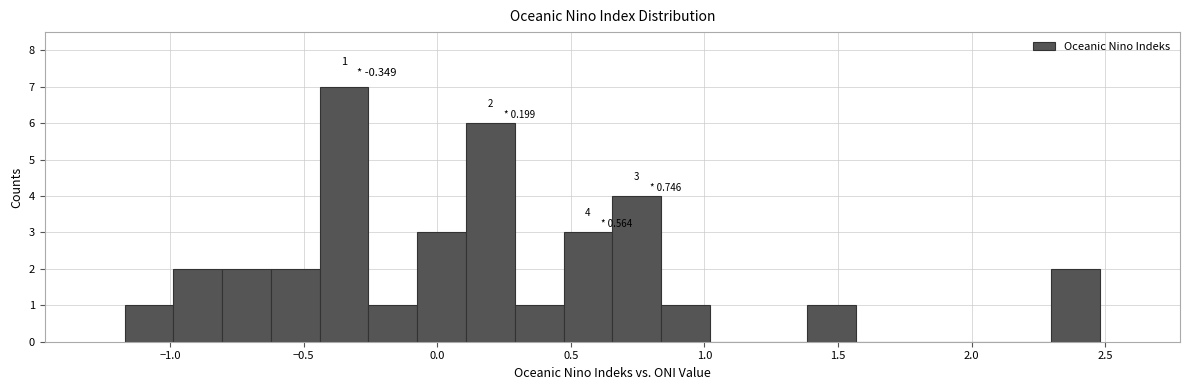

Read against the x-axis, roughly where is the centre of the tallest bar?

-0.35